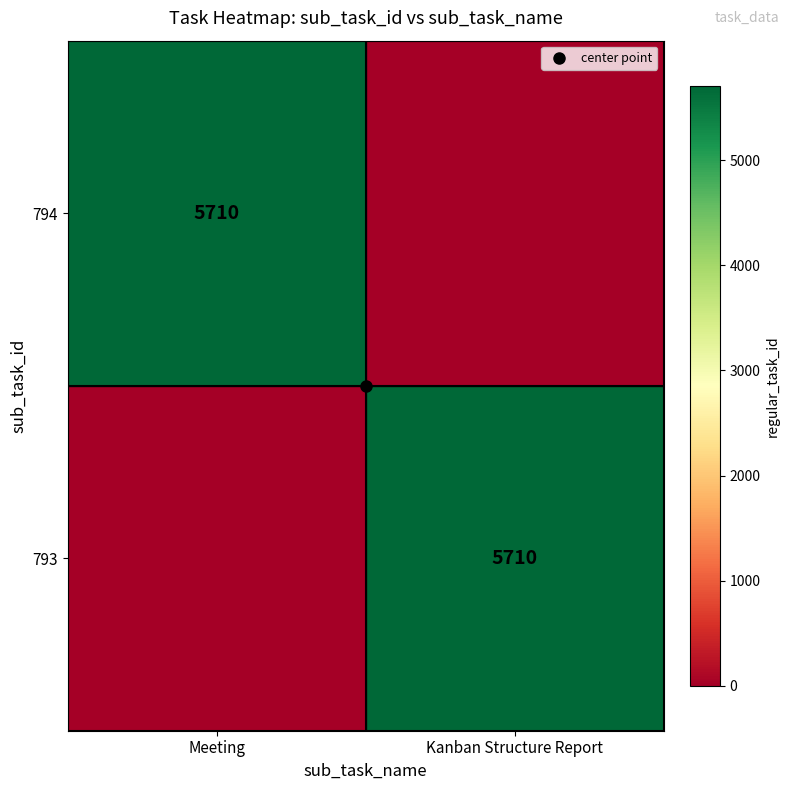

True or false: 794 has a value of -3981 at Kanban Structure Report.

False